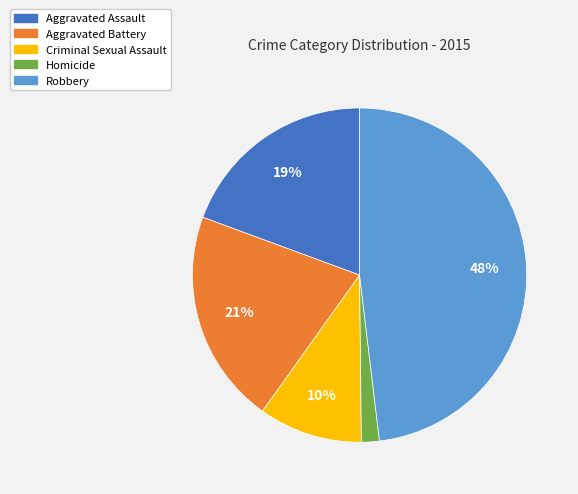

To the nearest percent, what is the difference between the Criminal Sexual Assault and Robbery slice percentages?

38%